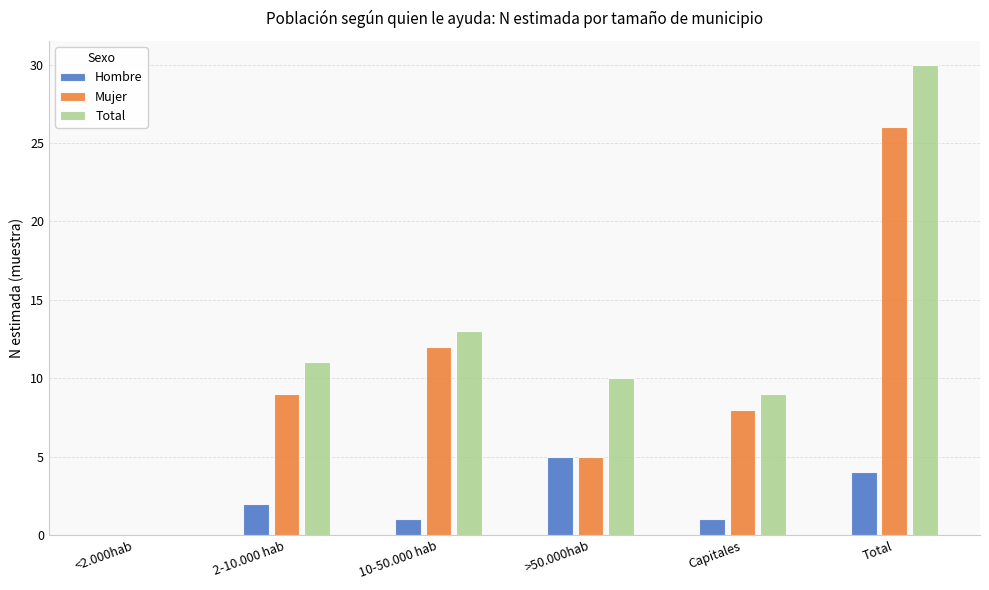

Reading right to left, transcribe all the data shown in this chart.

Hombre: Total=4	Capitales=1	>50.000hab=5	10-50.000 hab=1	2-10.000 hab=2	<2.000hab=0
Mujer: Total=26	Capitales=8	>50.000hab=5	10-50.000 hab=12	2-10.000 hab=9	<2.000hab=0
Total: Total=30	Capitales=9	>50.000hab=10	10-50.000 hab=13	2-10.000 hab=11	<2.000hab=0